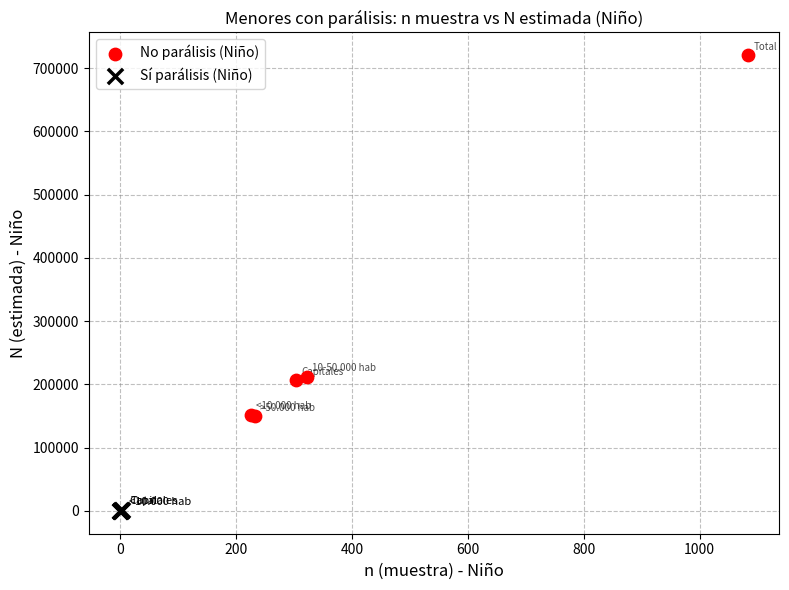

Which series has the widest spread of Y values?

No parálisis (Niño)